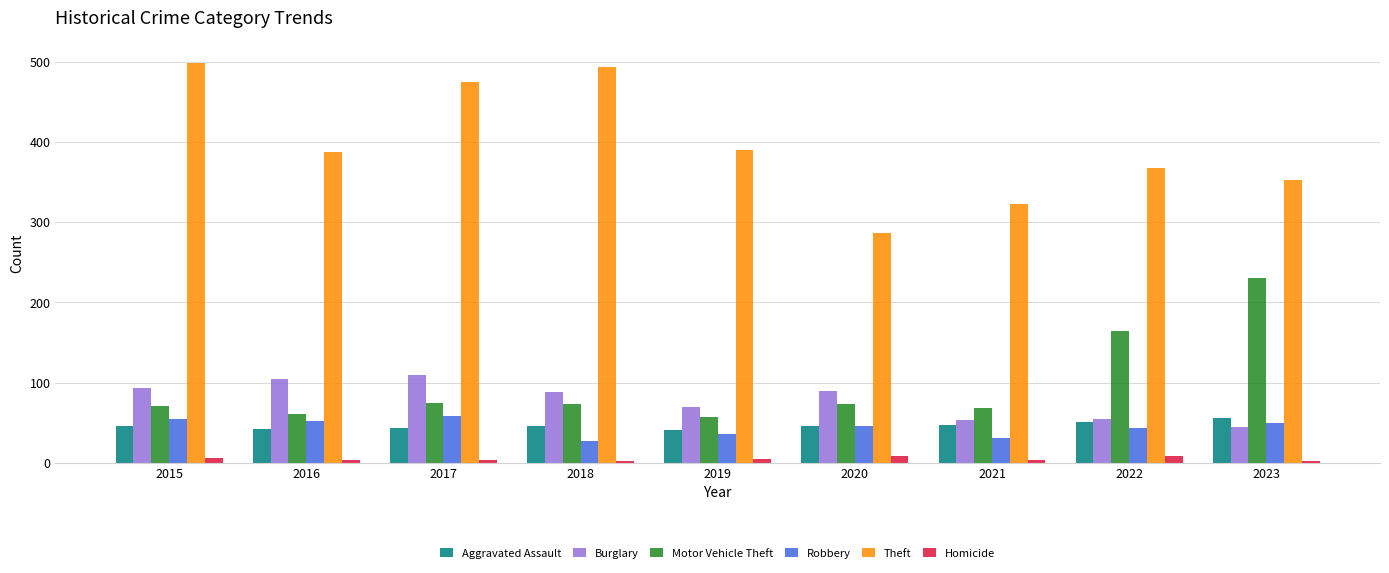

What is the total value across all series at 2017?

765